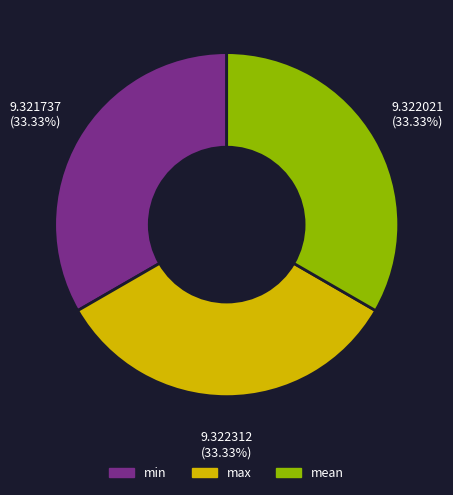

Is there any slice that represents more than half of the pie?

No